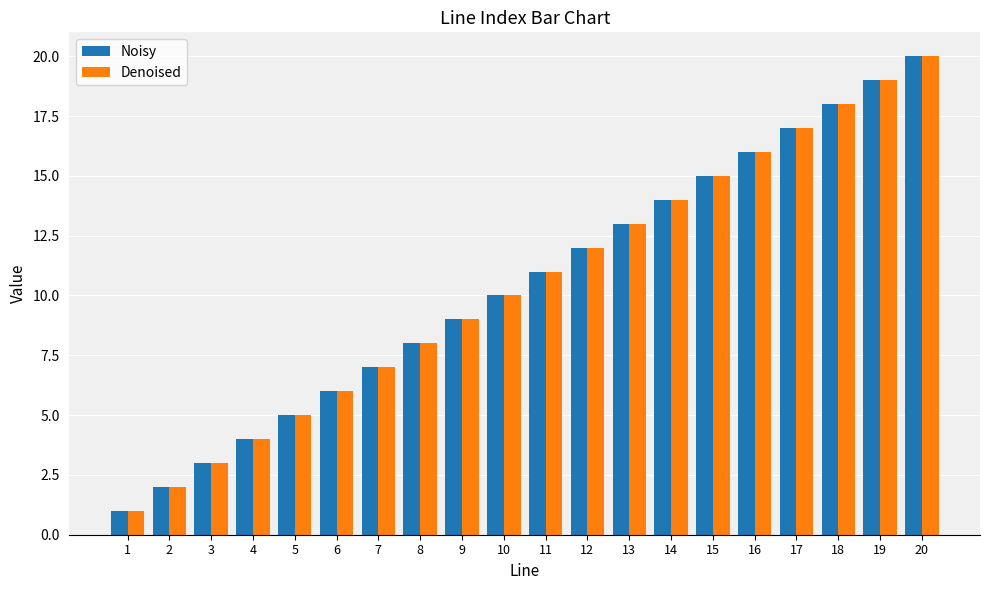

What is the sum of the Noisy values at 4 and 8?

12